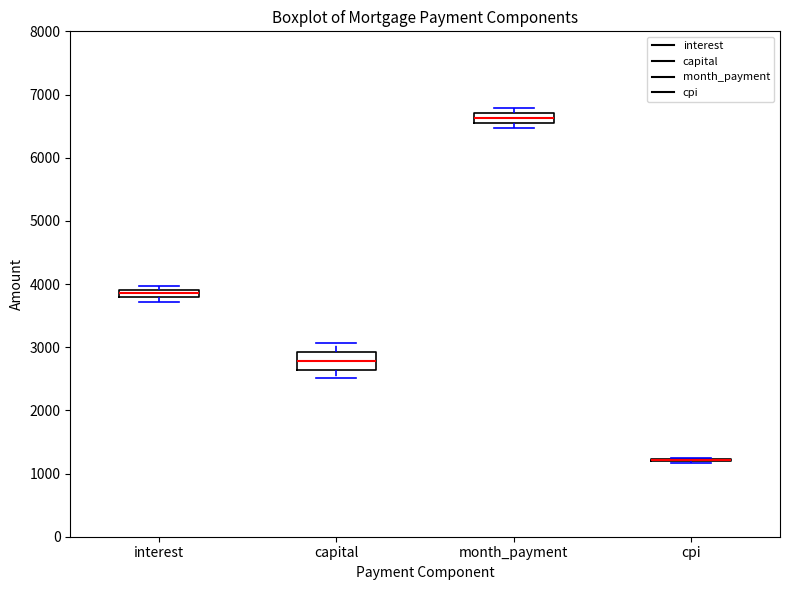

Comparing the boxes themselves (not the whiskers), which one is the tallest?

capital